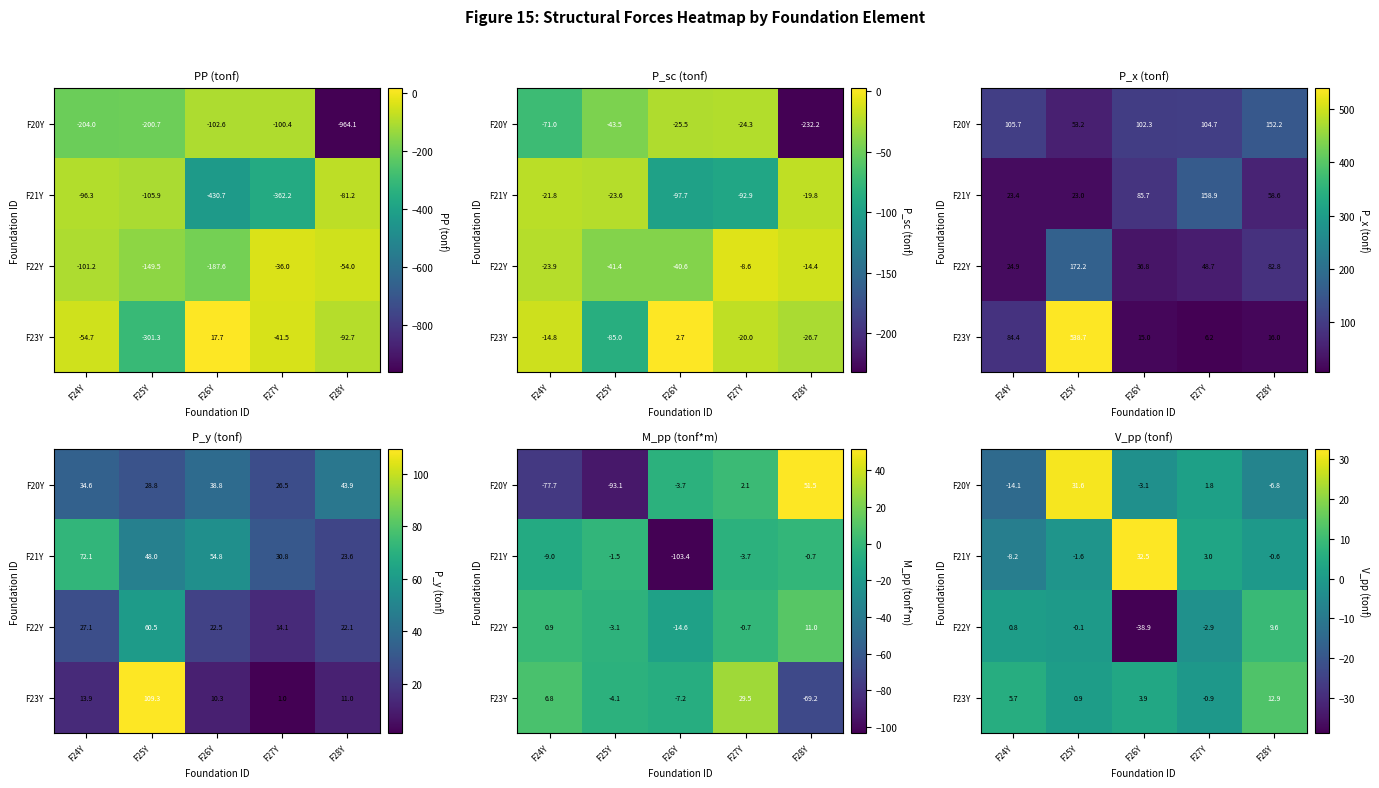

At which category is the sum across all series the highest?

F25Y